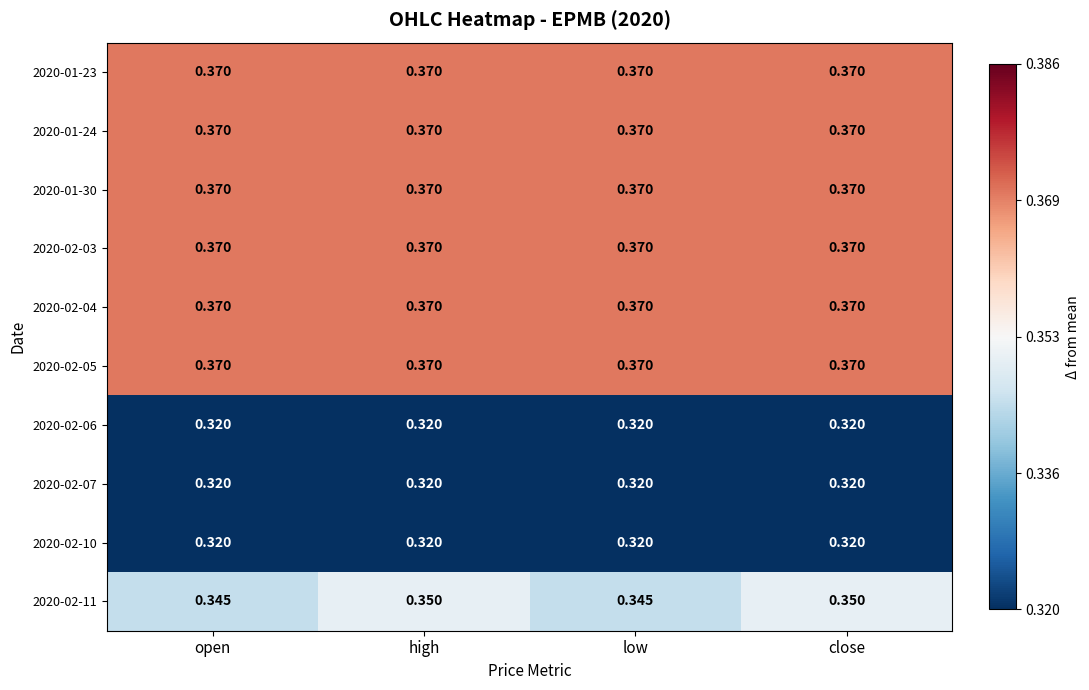

Is the value of 2020-01-23 at open greater than the value of 2020-02-06 at low?

Yes